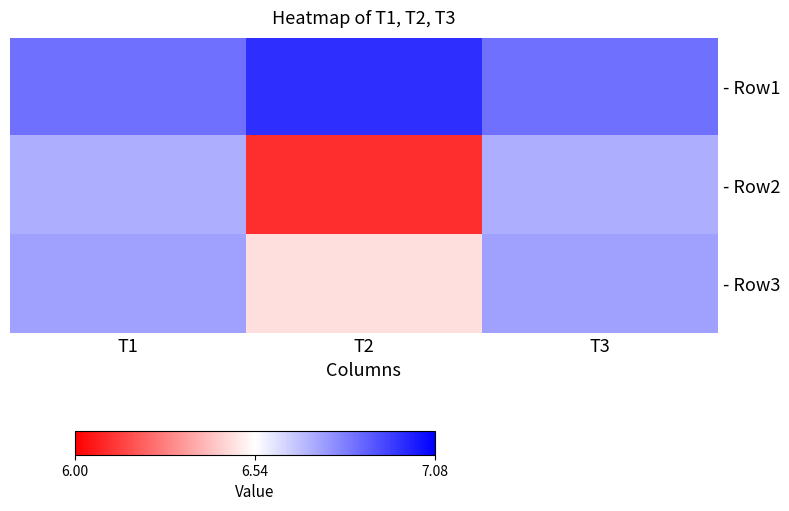

Reading right to left, extract all data points from this chart.

- Row1: T3=6.8	T2=7.0	T1=6.8
- Row2: T3=6.7	T2=6.1	T1=6.7
- Row3: T3=6.7	T2=6.5	T1=6.7